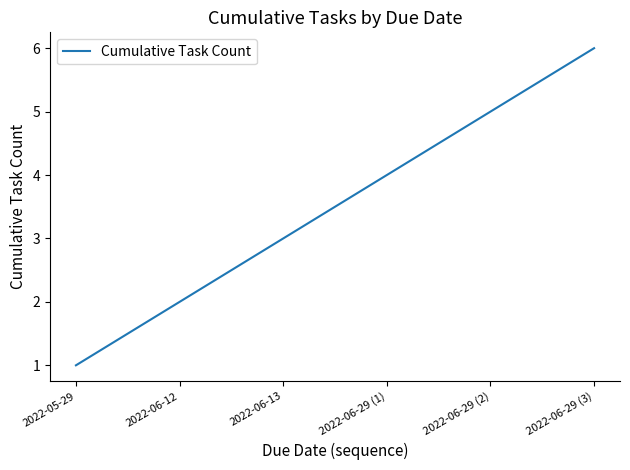

What position from the right is 2022-06-13?

4